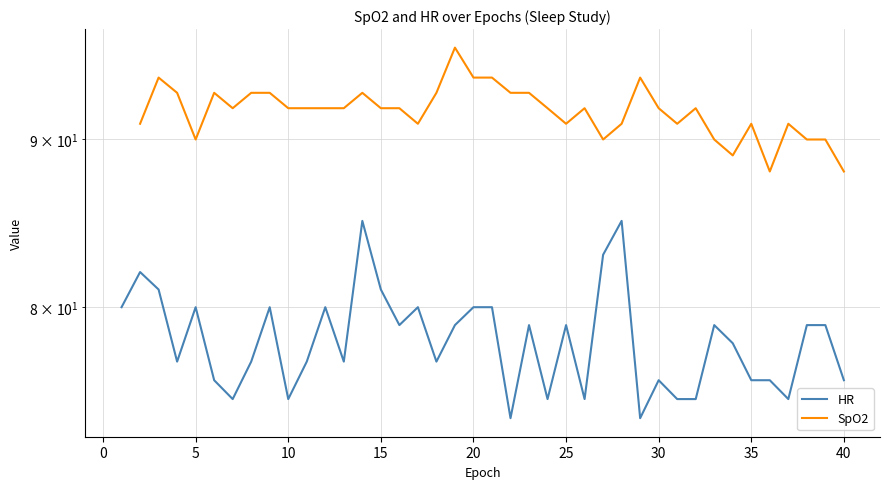

What is the difference between the maximum and second lowest values in the HR series?

11.0